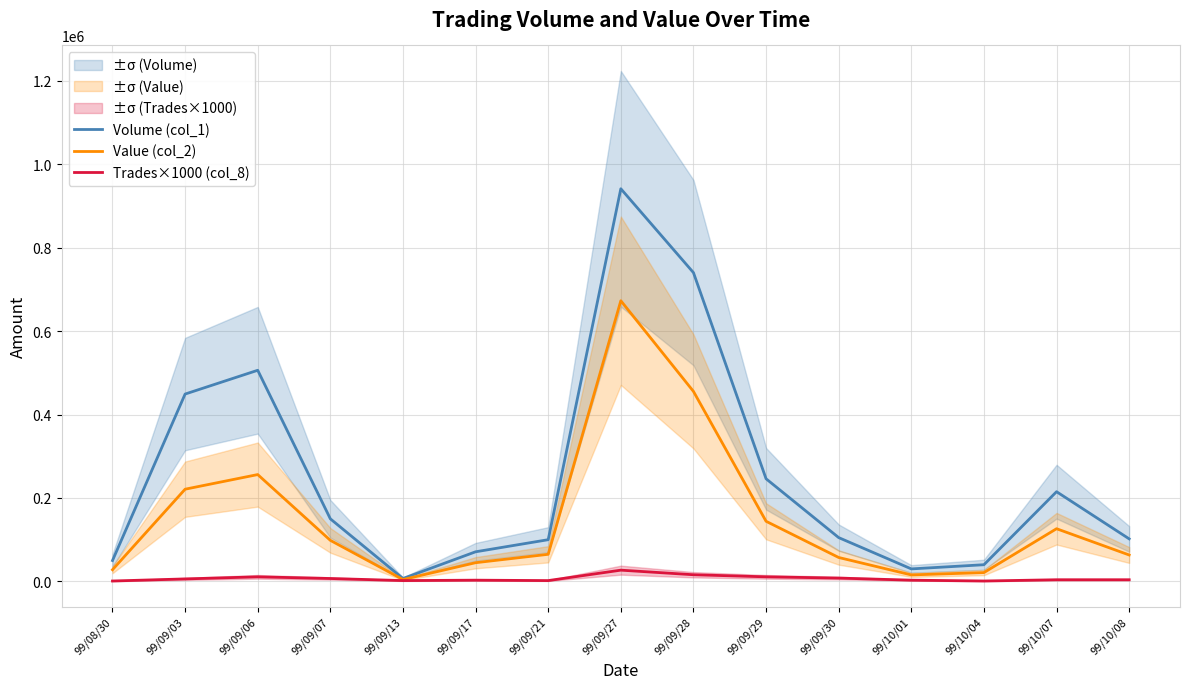

How many values in the Value (col_2) series are below 65000?

7